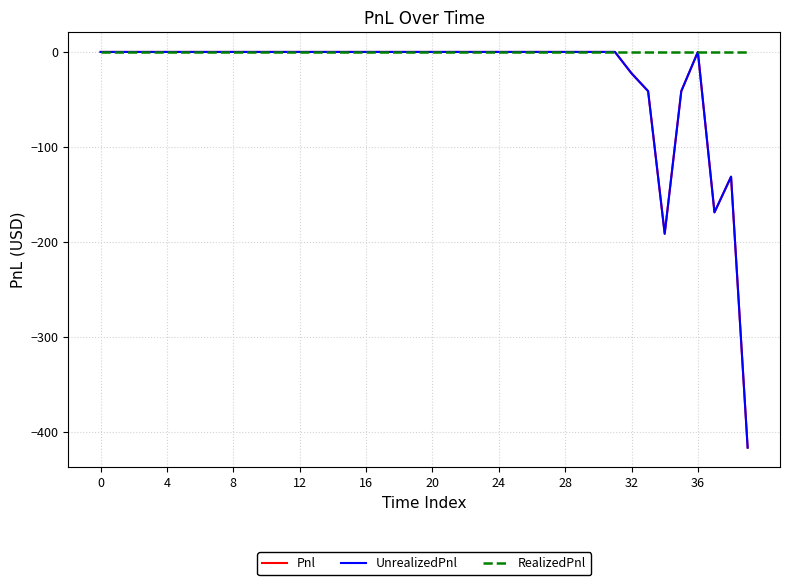

True or false: RealizedPnl and Pnl cross at least once.

False